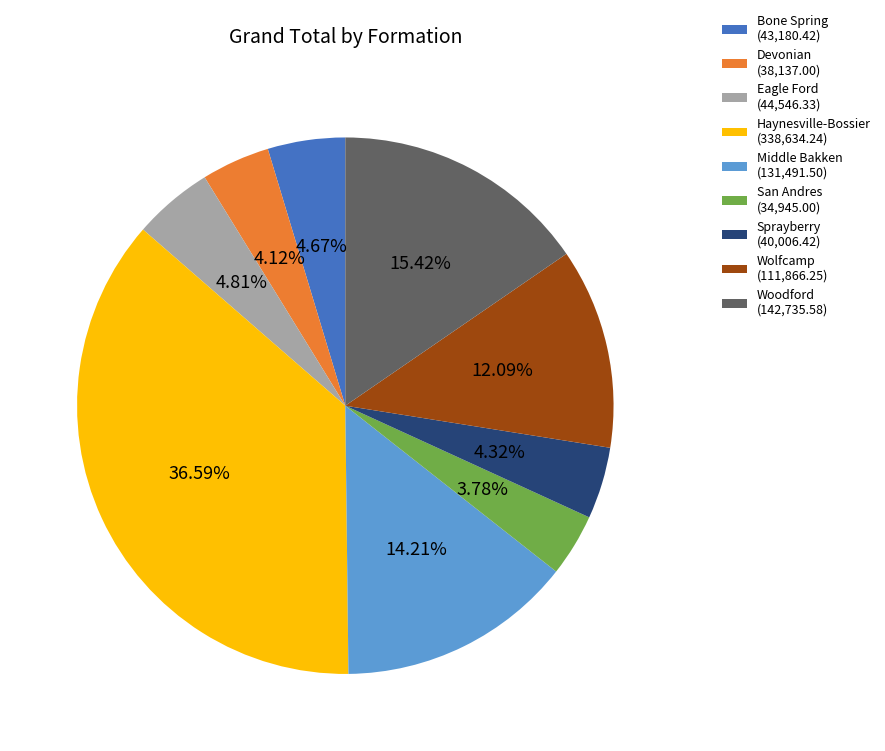

Do San Andres and Haynesville-Bossier together represent more than half of the pie?

No